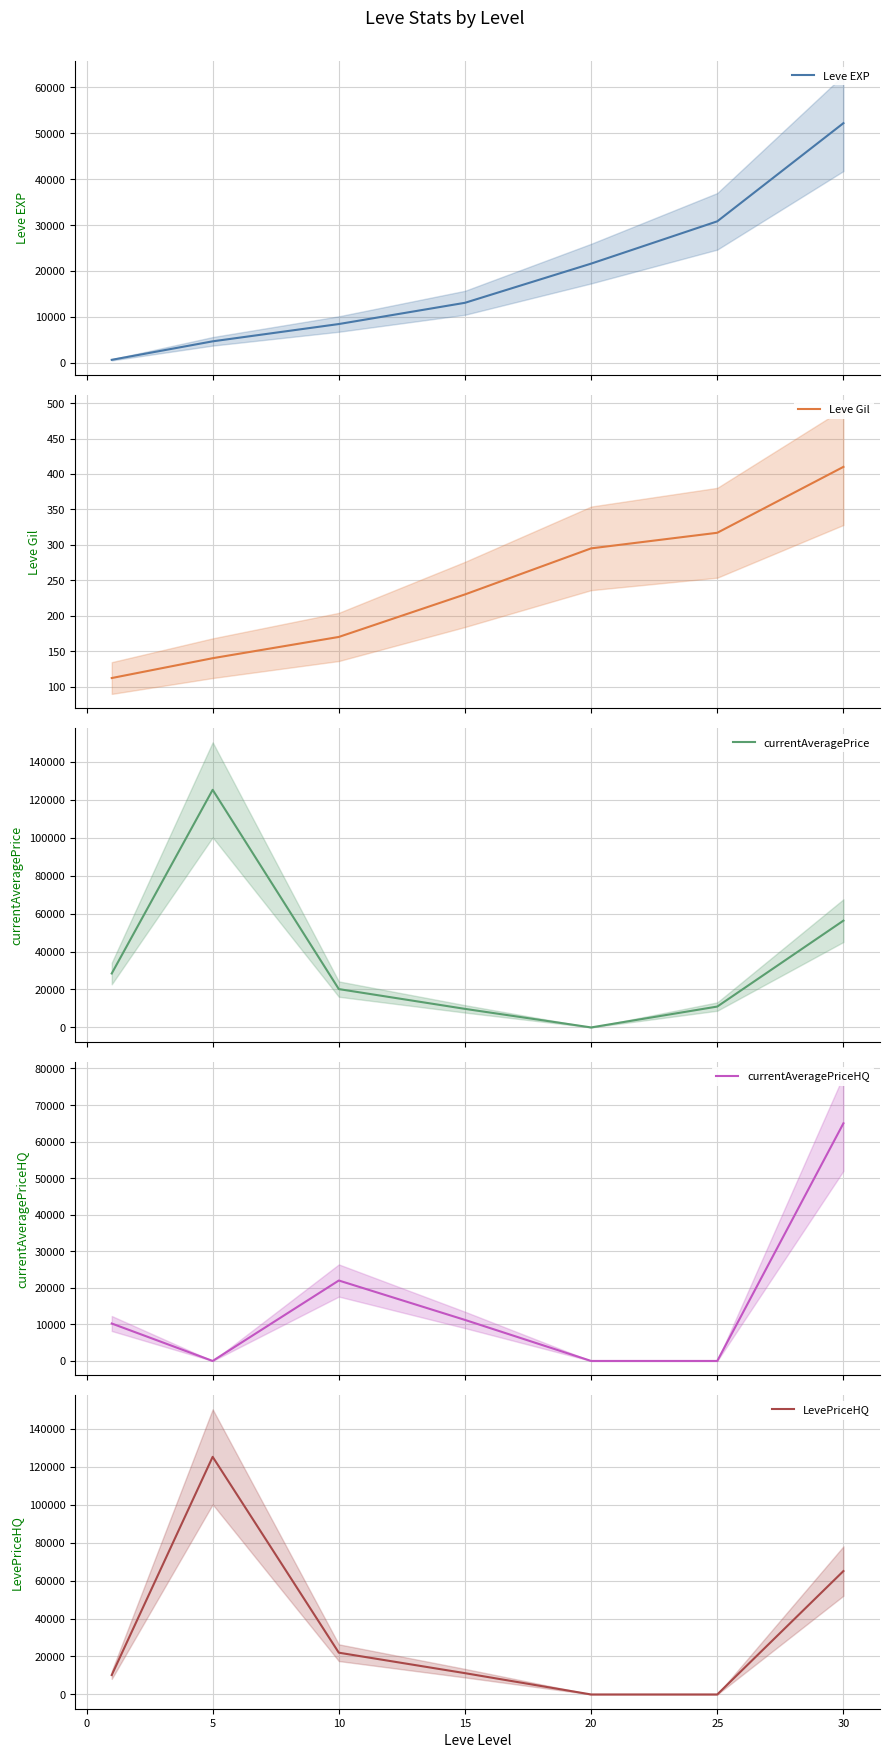

What are all the series names shown in the legend?

Leve EXP, Leve Gil, currentAveragePrice, currentAveragePriceHQ, LevePriceHQ